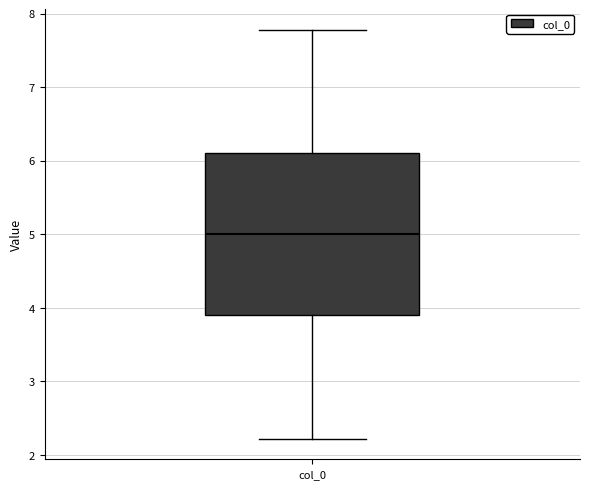

Transcribe this box plot: give where the median line is, the range the box spans, and where the two whiskers end, as read against the y-axis. The values are not printed on the chart, so give them approximately, as read against the axis.

median 5.0, box 3.9 to 6.1, whiskers 2.2 to 7.8